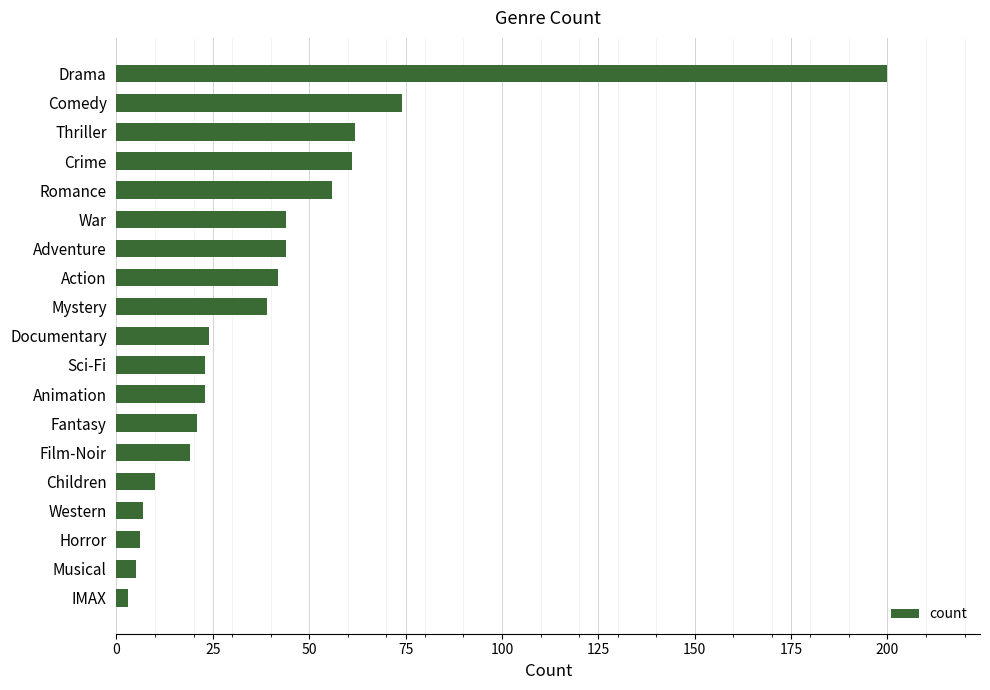

Is it true that the value at Adventure is 22?

False